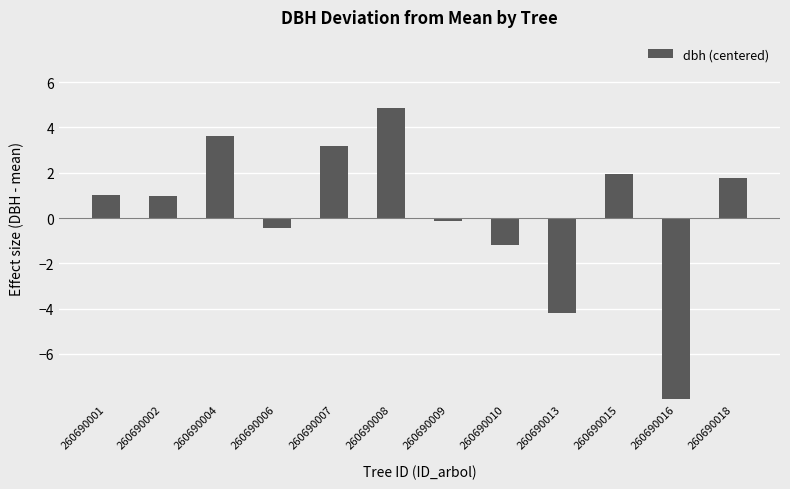

At which category does the chart reach its peak across all series?

260690008